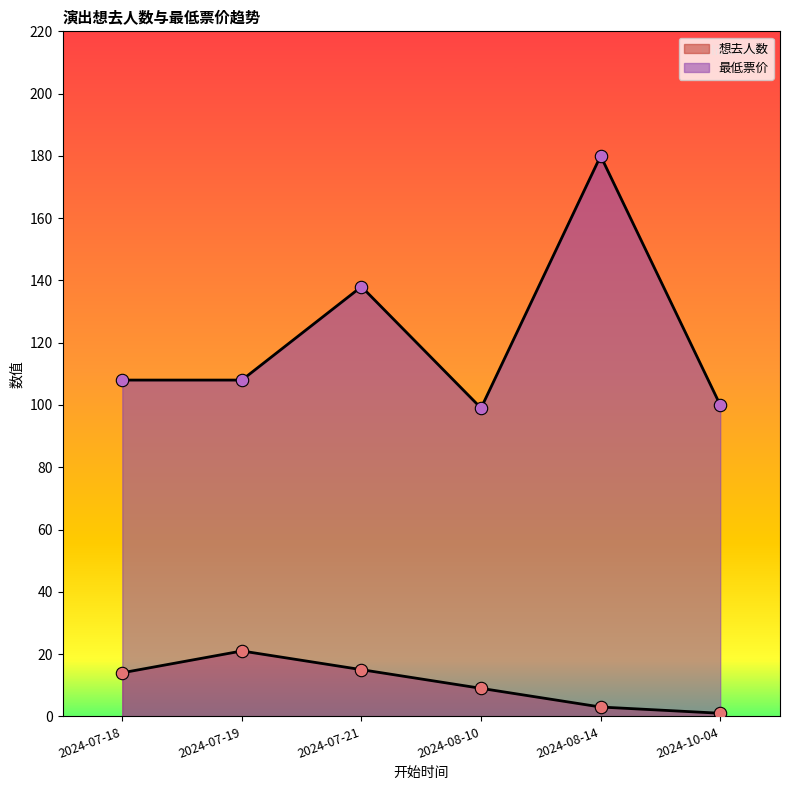

Is the value of 最低票价 at 2024-08-10 greater than the value of 想去人数 at 2024-10-04?

Yes